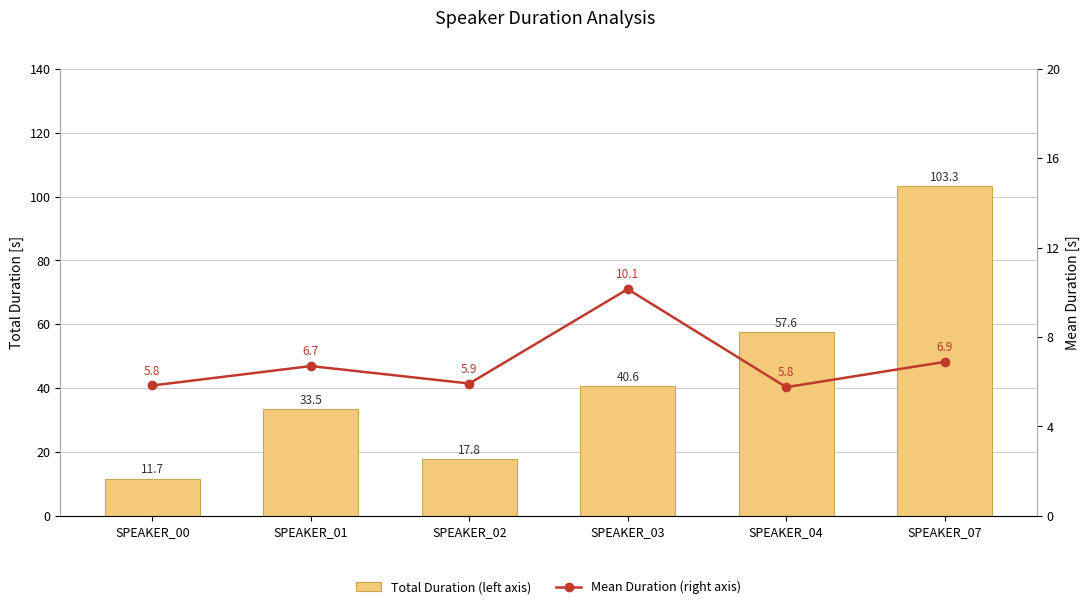

Which series has the largest range (max minus min)?

Total Duration (left axis)